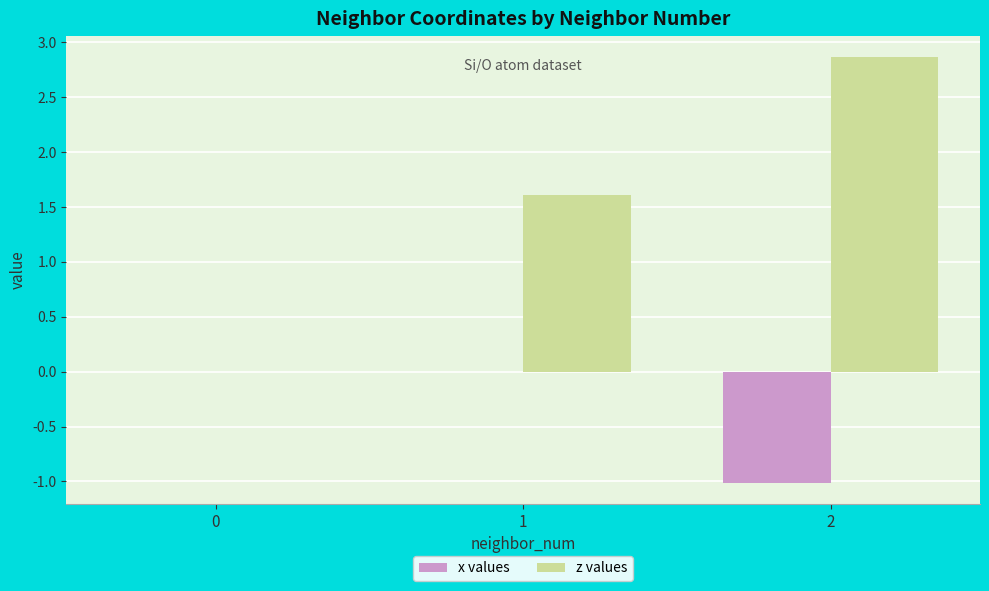

Reading left to right, transcribe all the data shown in this chart.

x values: 0=0.0	1=0.0	2=-1.0
z values: 0=0.0	1=1.6	2=2.9